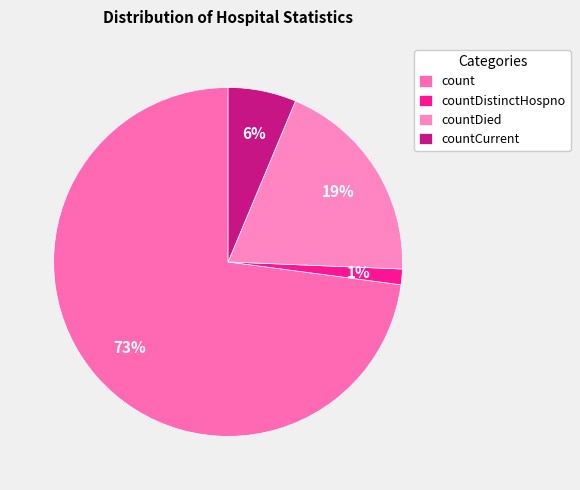

True or false: countDistinctHospno accounts for 1% of the total.

True